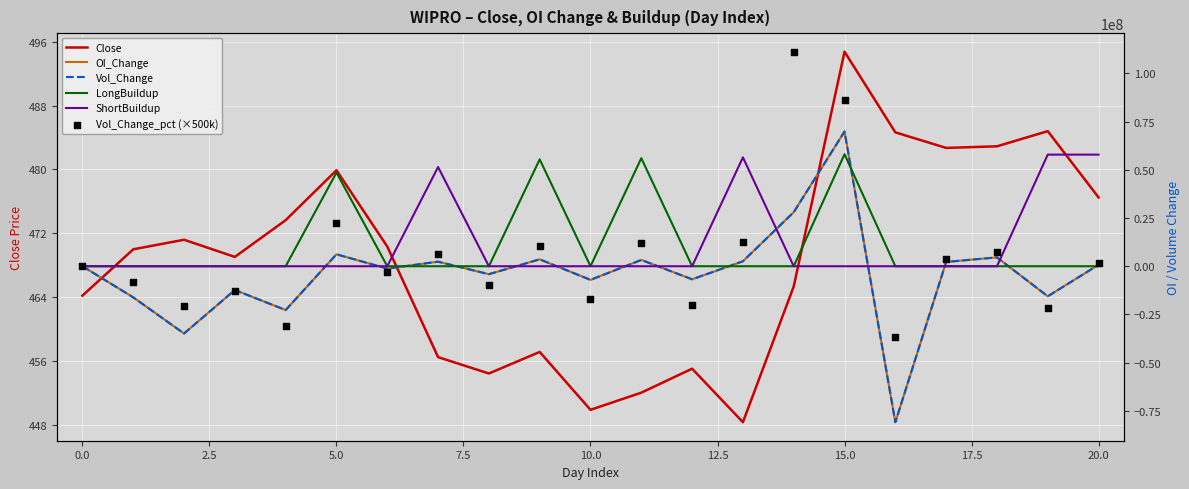

Which series contains the lowest Y value?

OI_Change